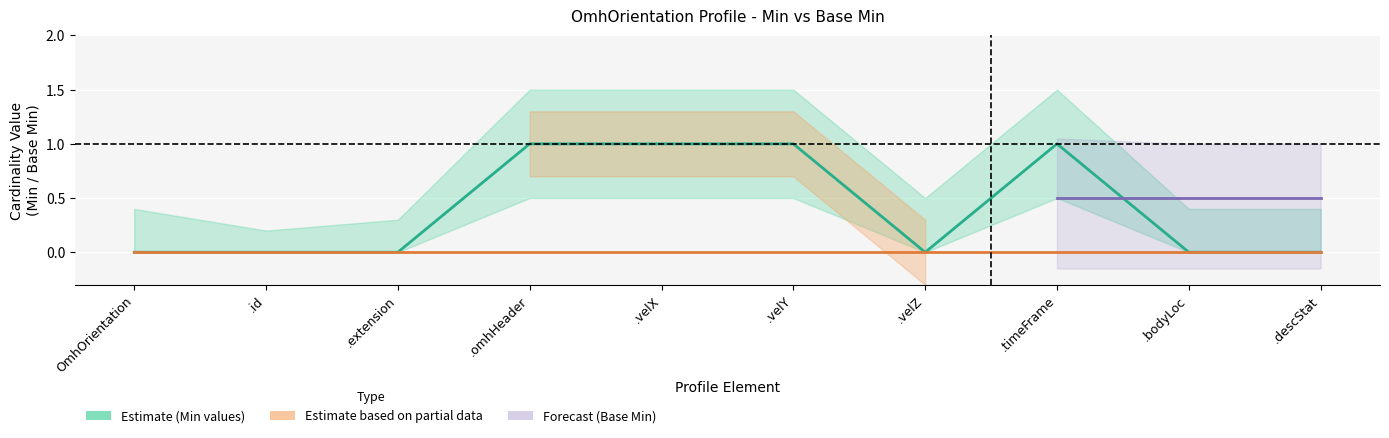

List the labels in order of value, smallest first.

OmhOrientation, .id, .extension, .velZ, .bodyLoc, .descStat, .omhHeader, .velX, .velY, .timeFrame